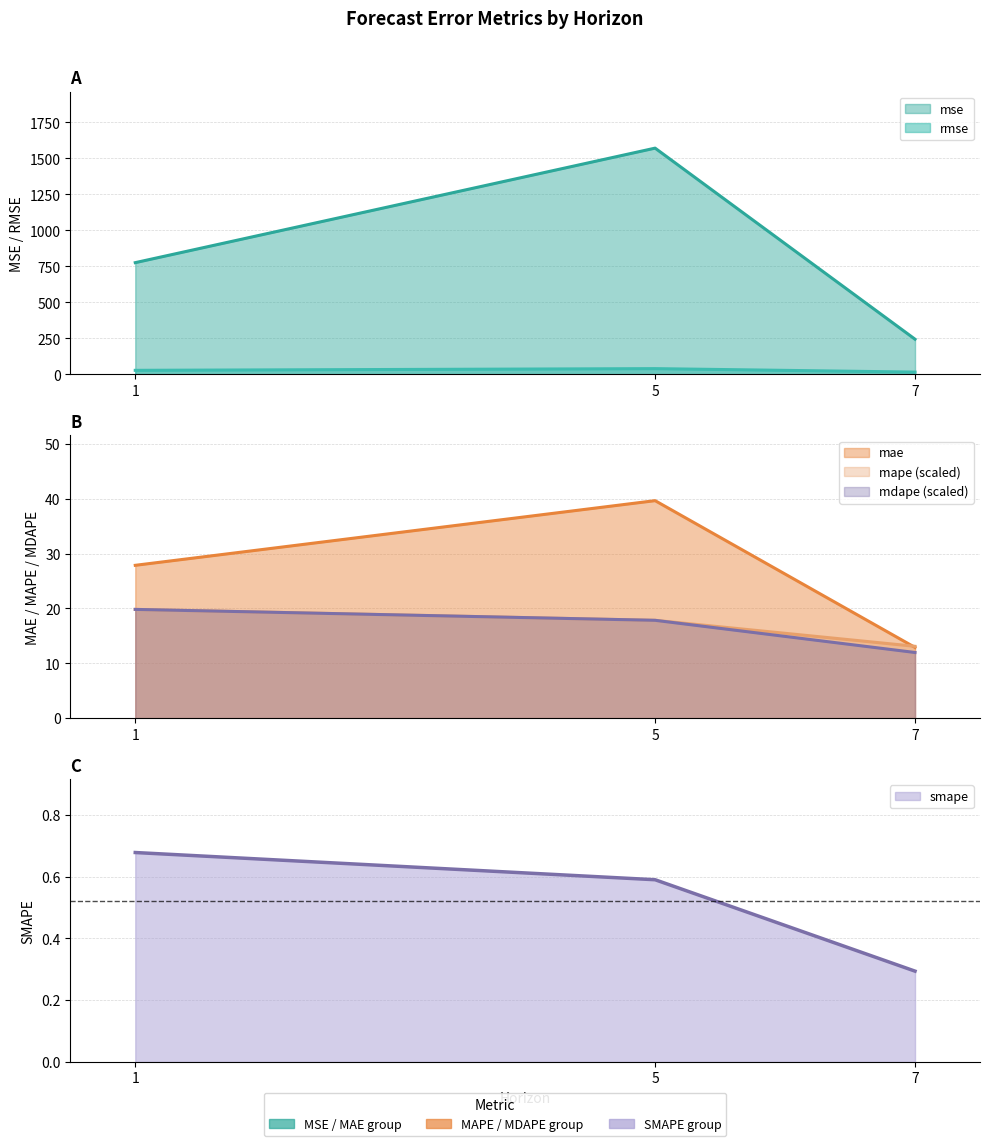

What is the difference between the maximum and second lowest values in the smape series?

0.1